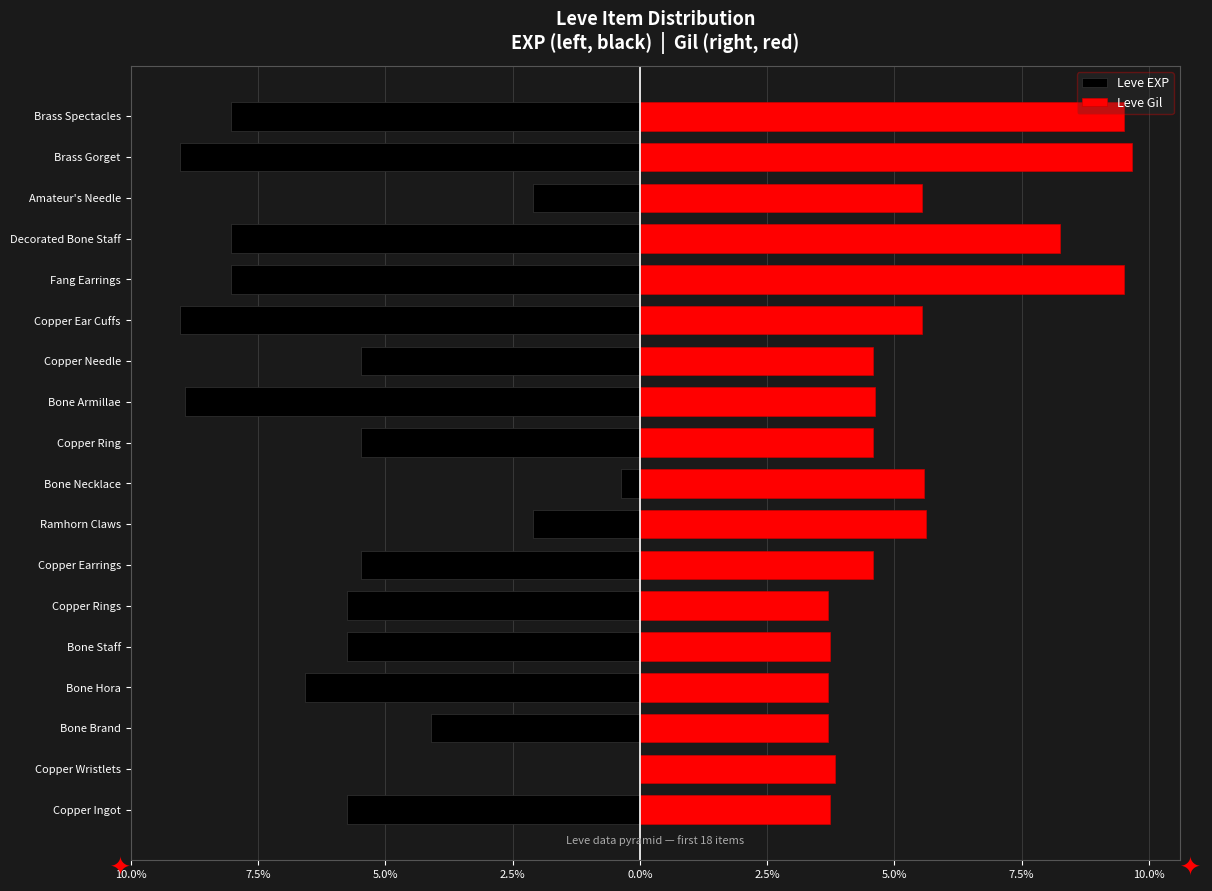

What is the minimum value shown in the chart?

-9.0